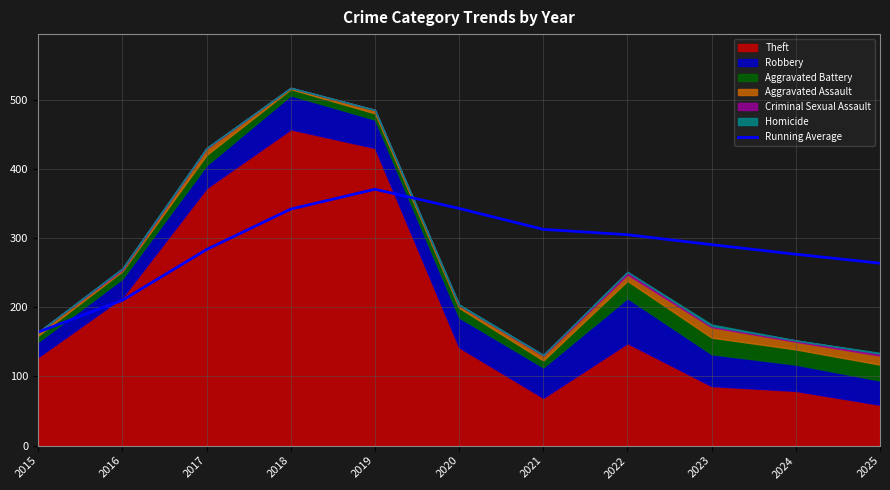

True or false: Running Average has a value of 304.8 at 2022.

True